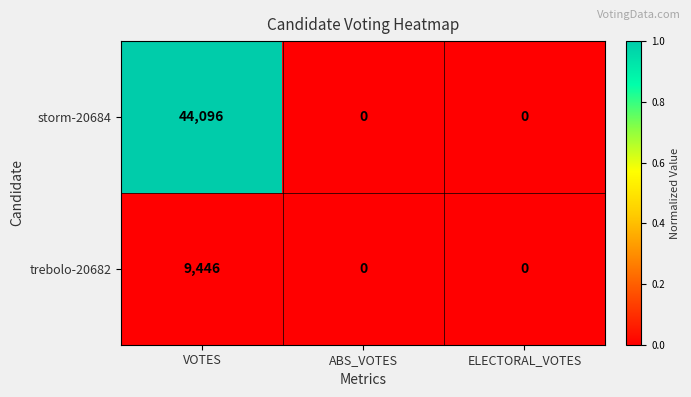

At VOTES, list the series in order from smallest to largest.

trebolo-20682, storm-20684